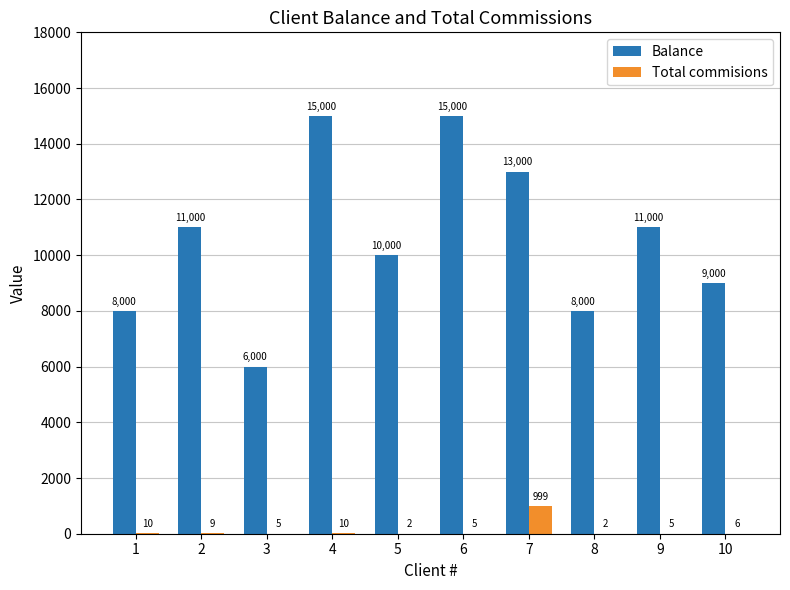

What is the maximum value for Balance?

15000